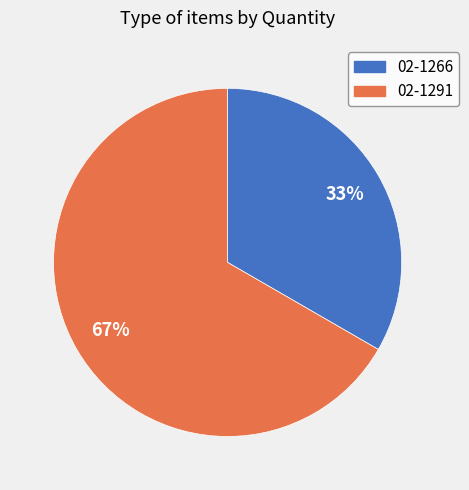

To the nearest percent, what is the combined percentage of 02-1291 and 02-1266?

100%